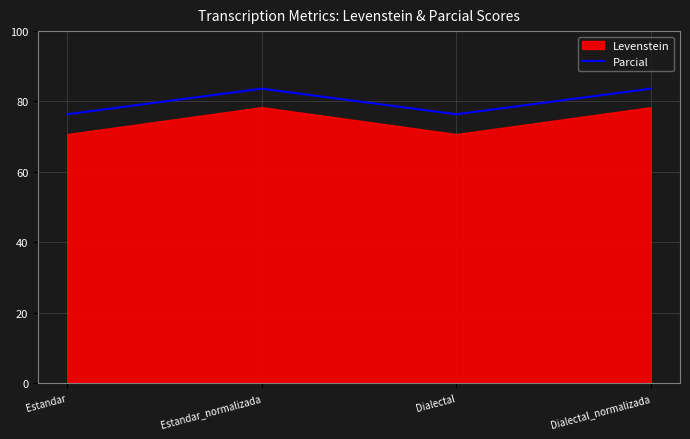

At which category does the data reach its first local peak?

Estandar_normalizada